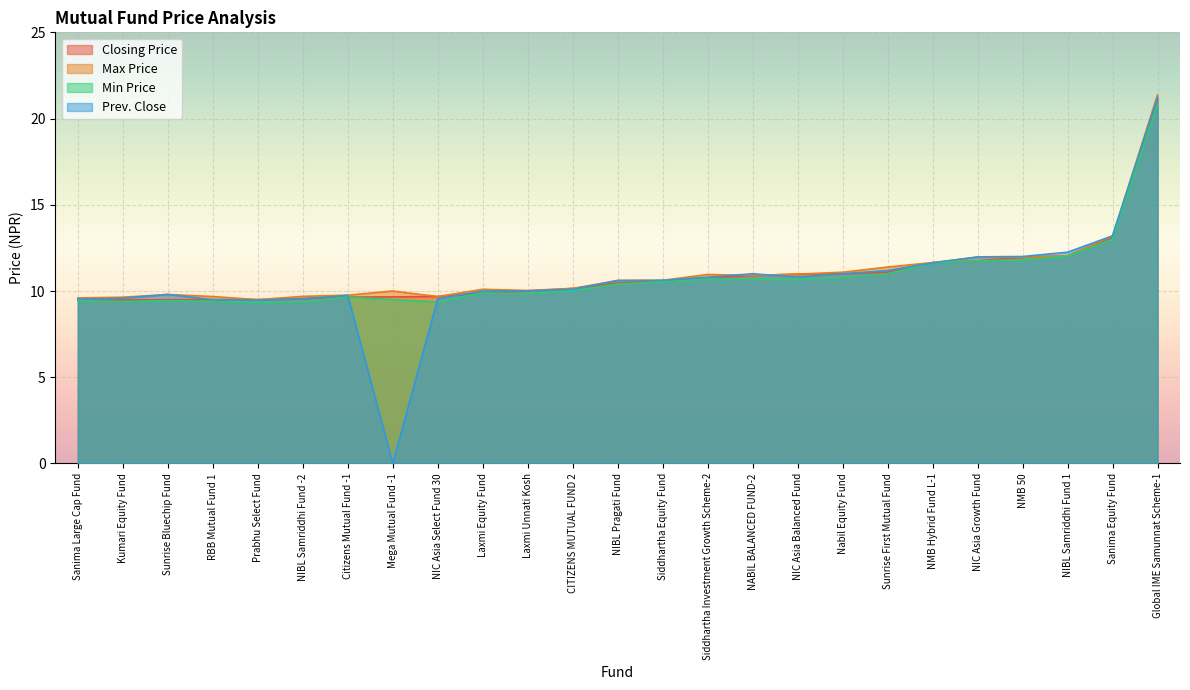

At which label does Closing Price first exceed 10?

CITIZENS MUTUAL FUND 2